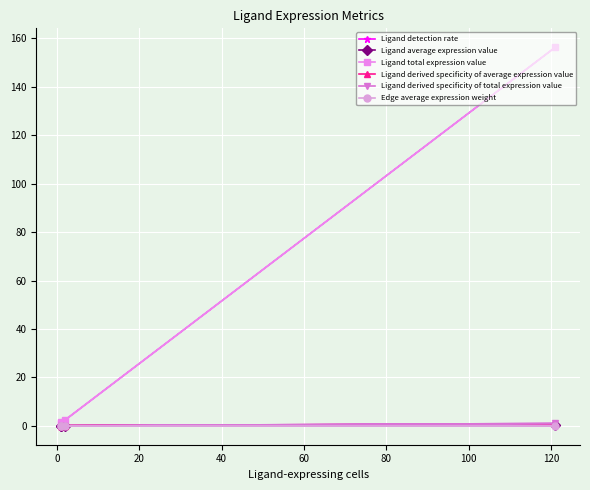

What value does the Ligand detection rate series have at 0?

0.3